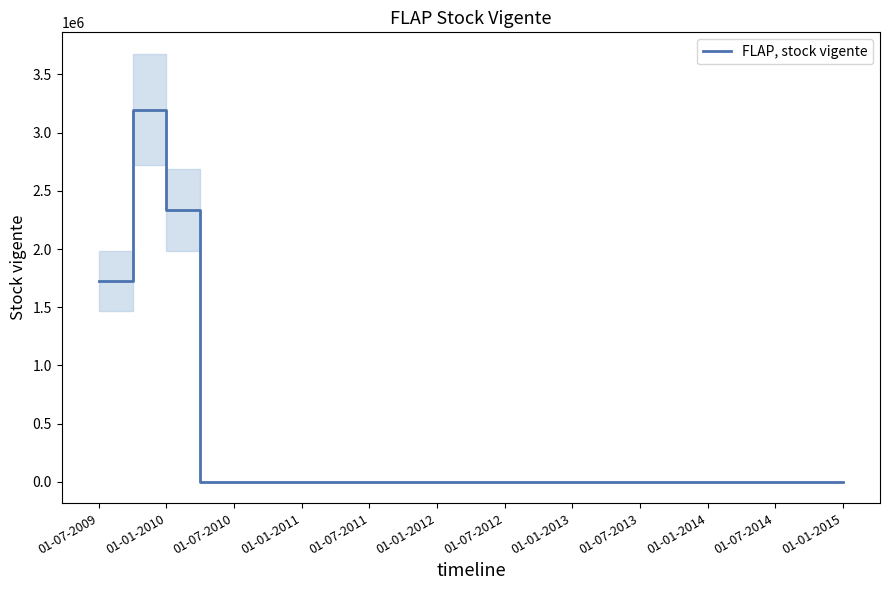

At which category does the chart reach its minimum across all series?

01-01-2011